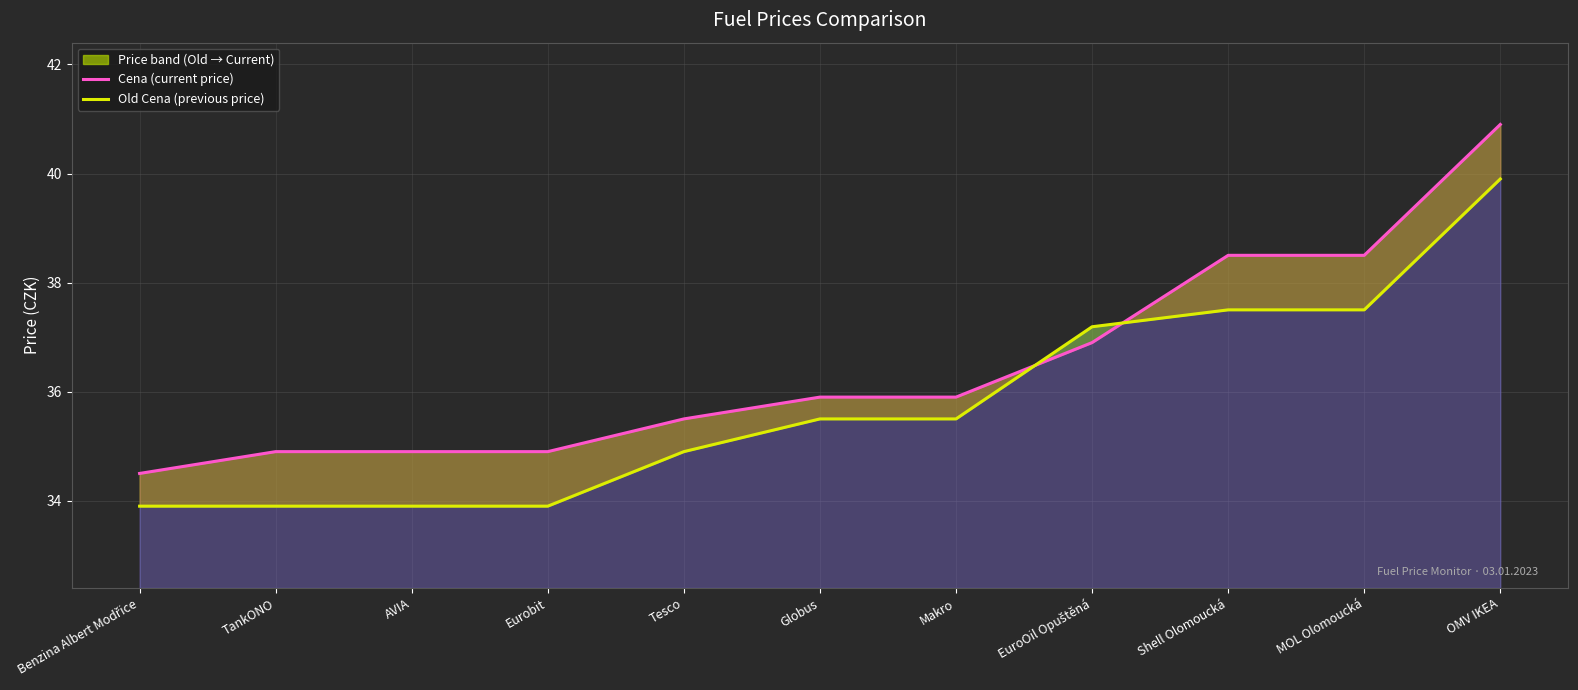

True or false: Old Cena and Cena intersect in this chart.

True